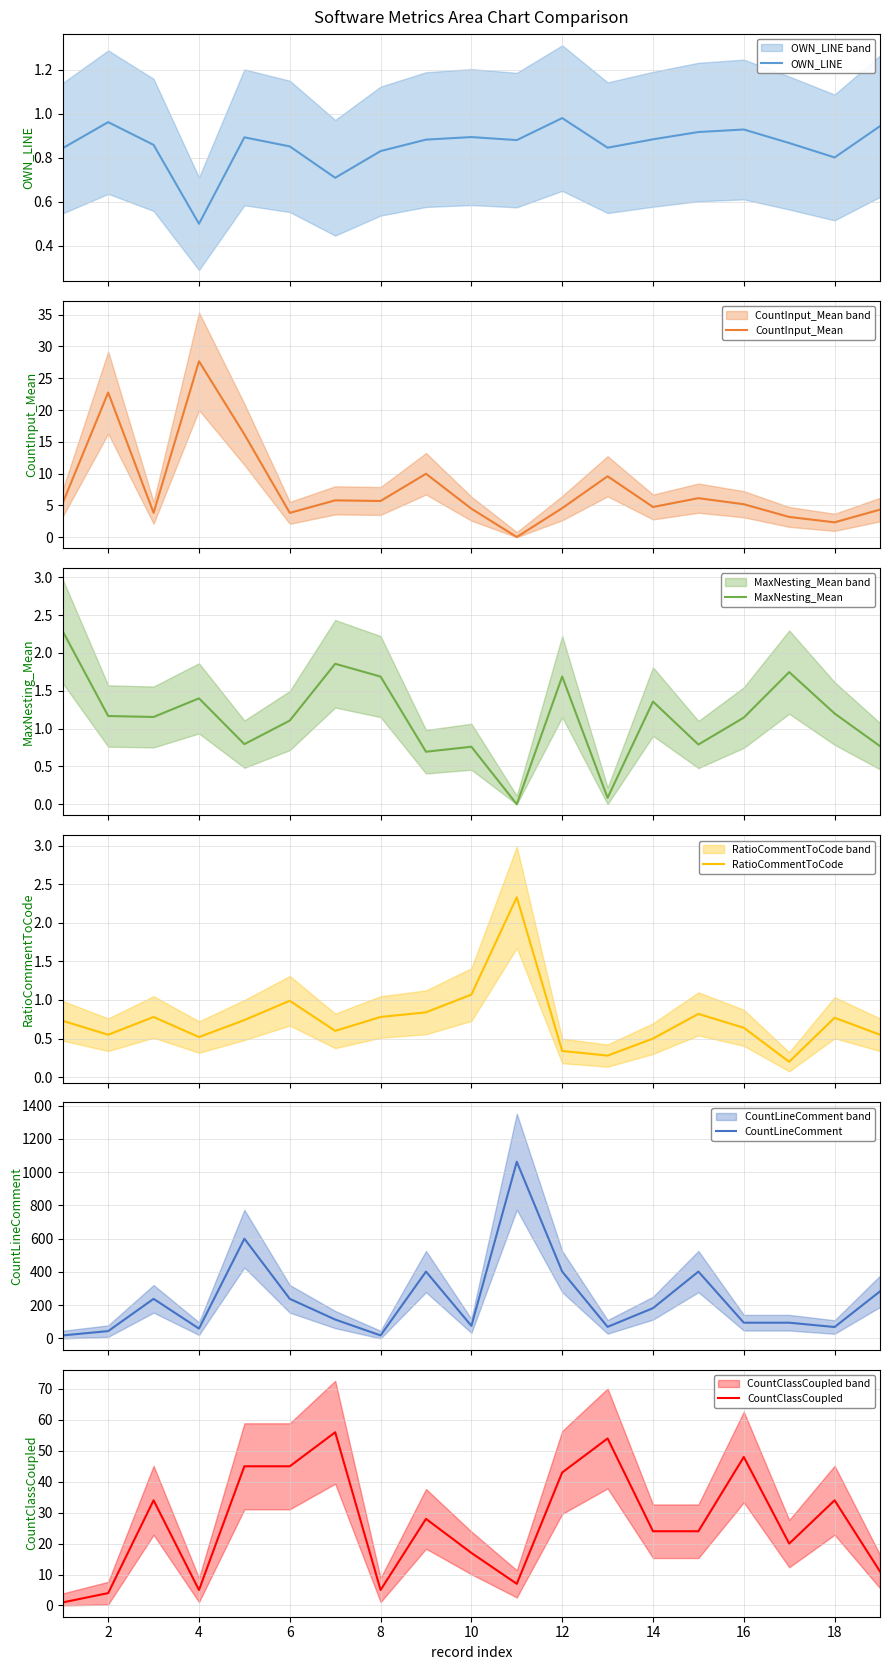

What is the highest value of the CountInput_Mean series?

27.7